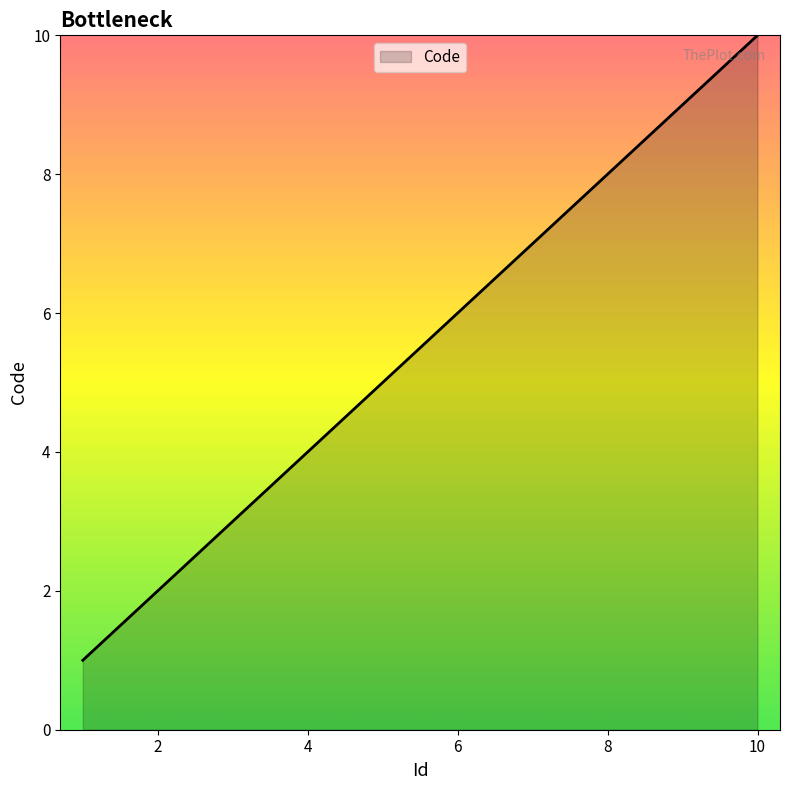

What is the difference between the maximum and minimum values?

9